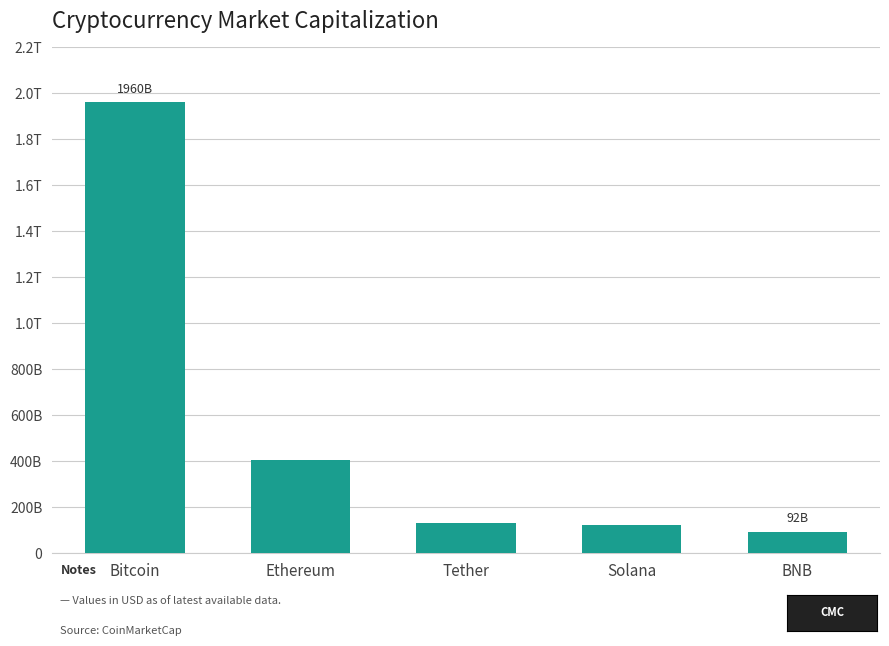

The chart shows a value of 406338286340 at Ethereum. True or false?

True